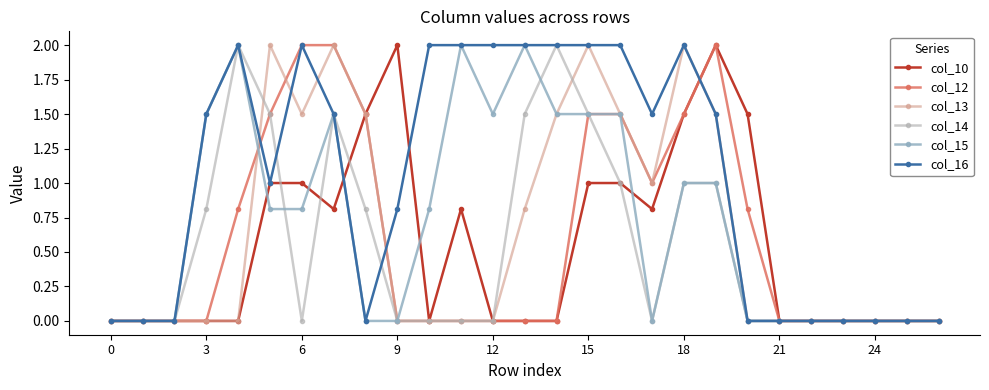

What is the label of the 24th point from the left?

23